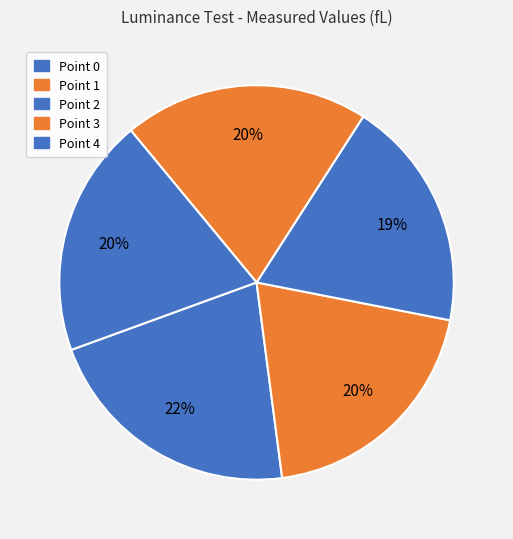

True or false: Point 1 accounts for 20% of the total.

True